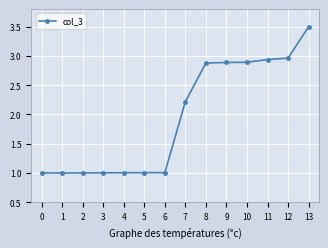

Which label corresponds to the largest value in the chart?

13